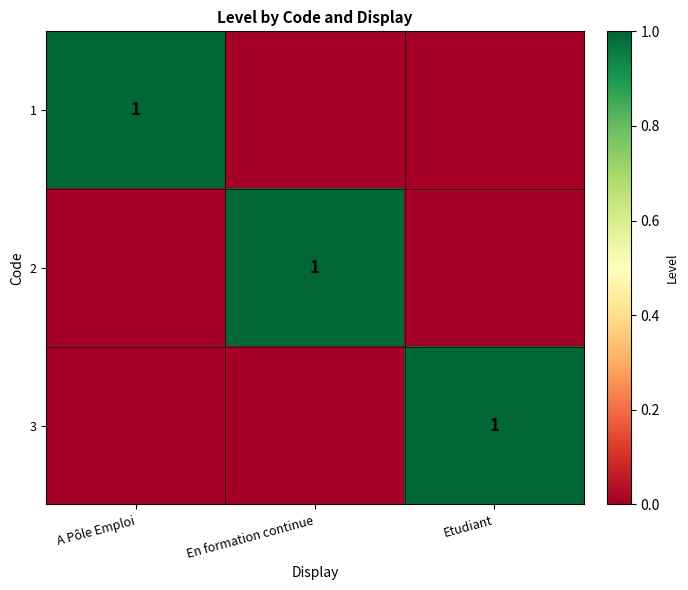

True or false: 2 has a value of 1 at En formation continue.

True